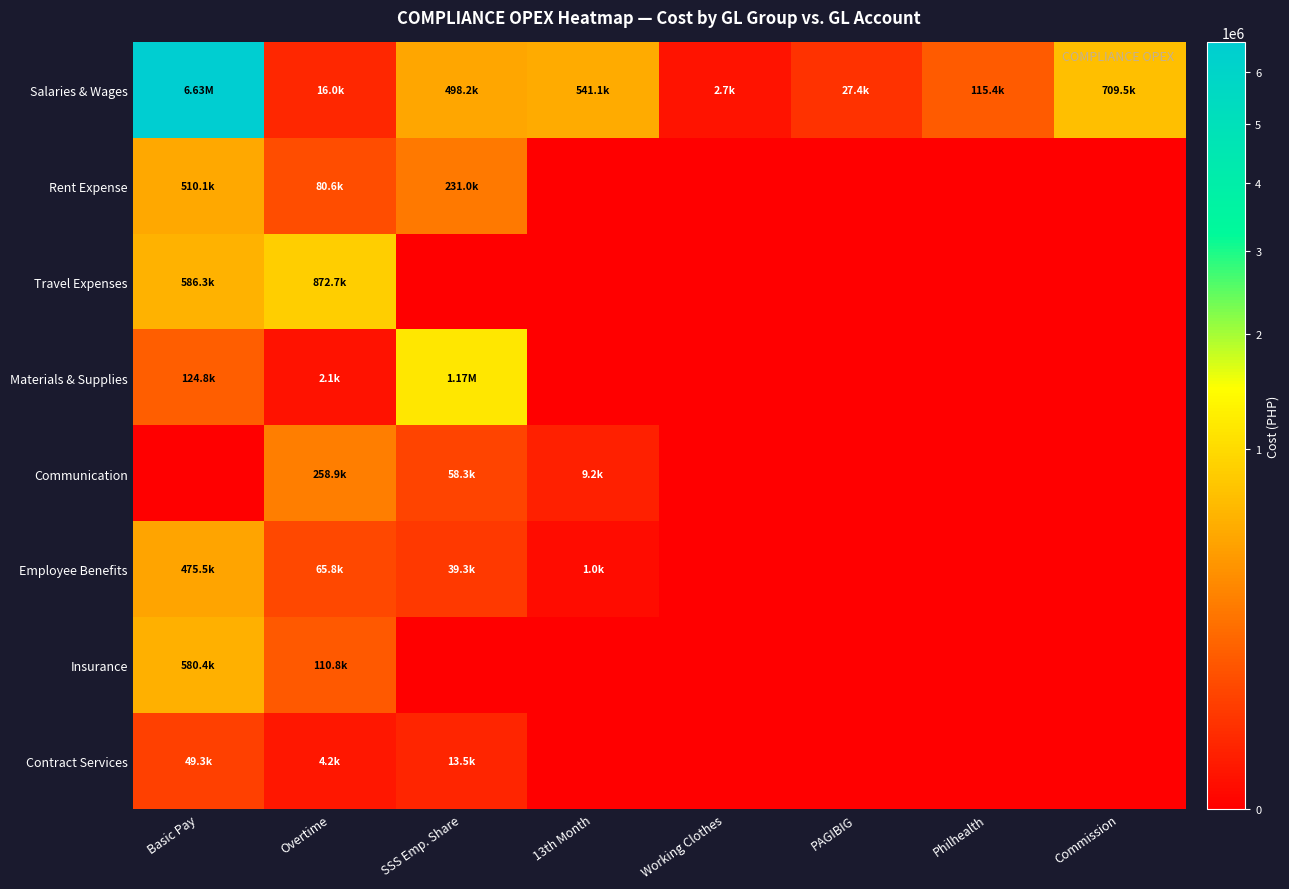

What is the spread (max minus min) of values at Working Clothes?

2710.0